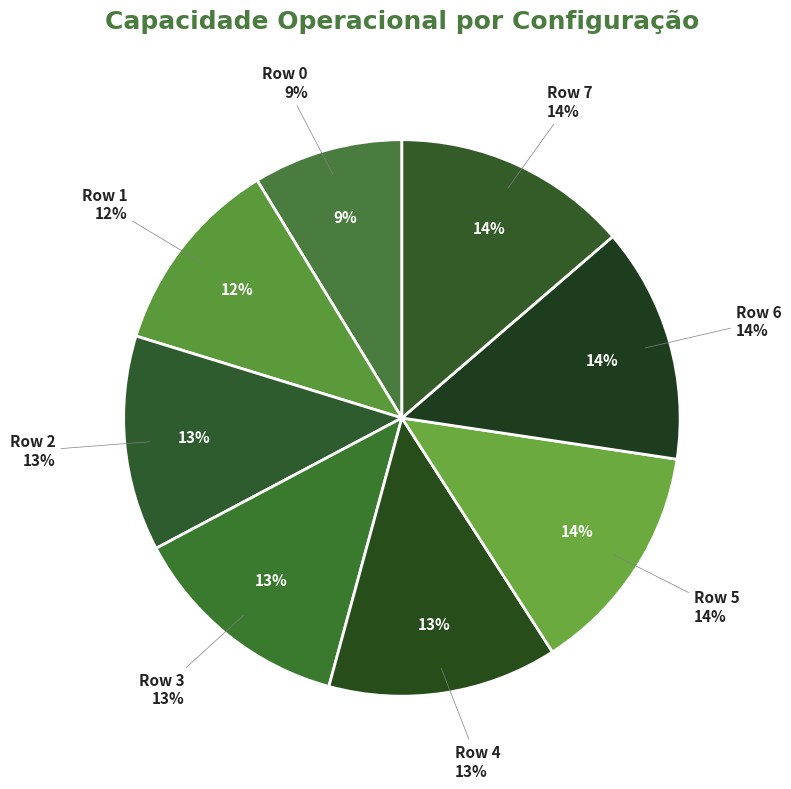

What percentage do Row 4 and Row 6 together represent?

27.0%